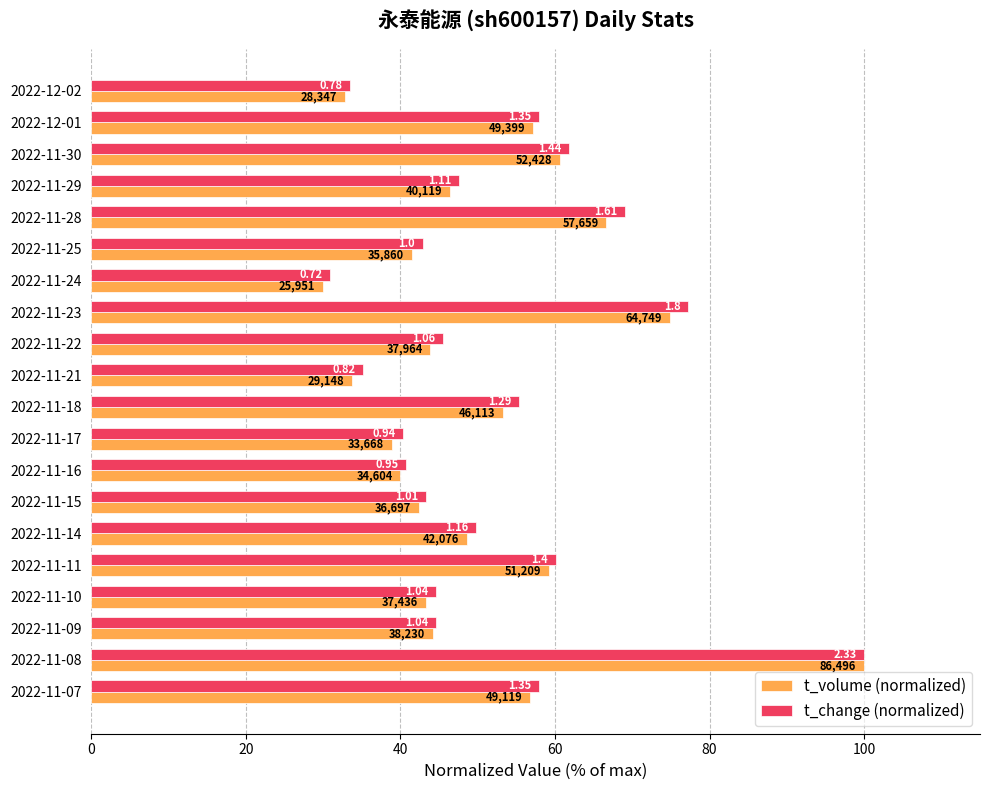

What are all the series names shown in the legend?

t_volume (normalized), t_change (normalized)